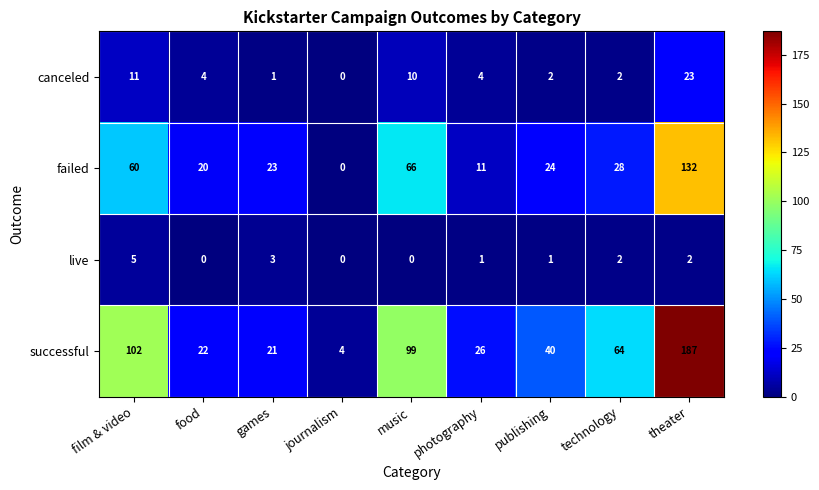

What is the total value across all series at publishing?

67